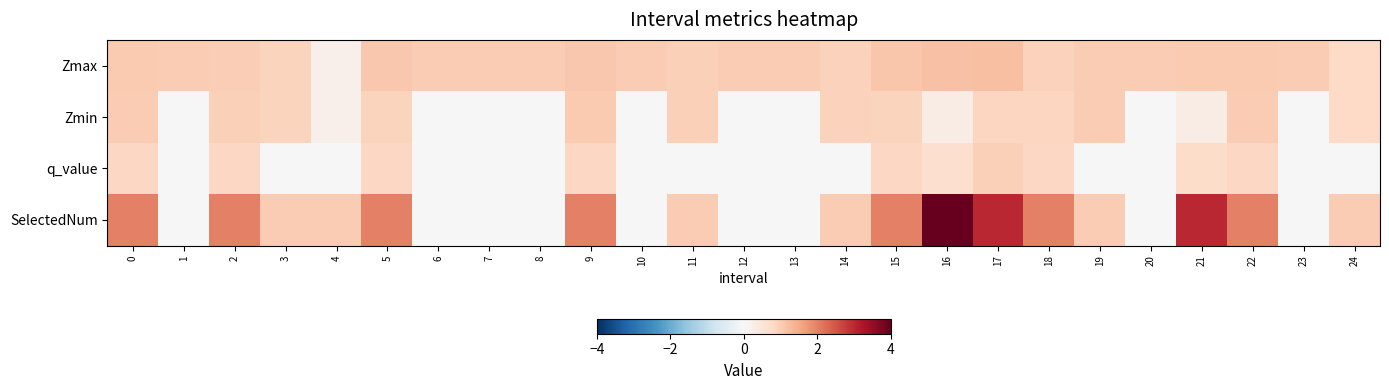

At which category is the sum across all series the highest?

16